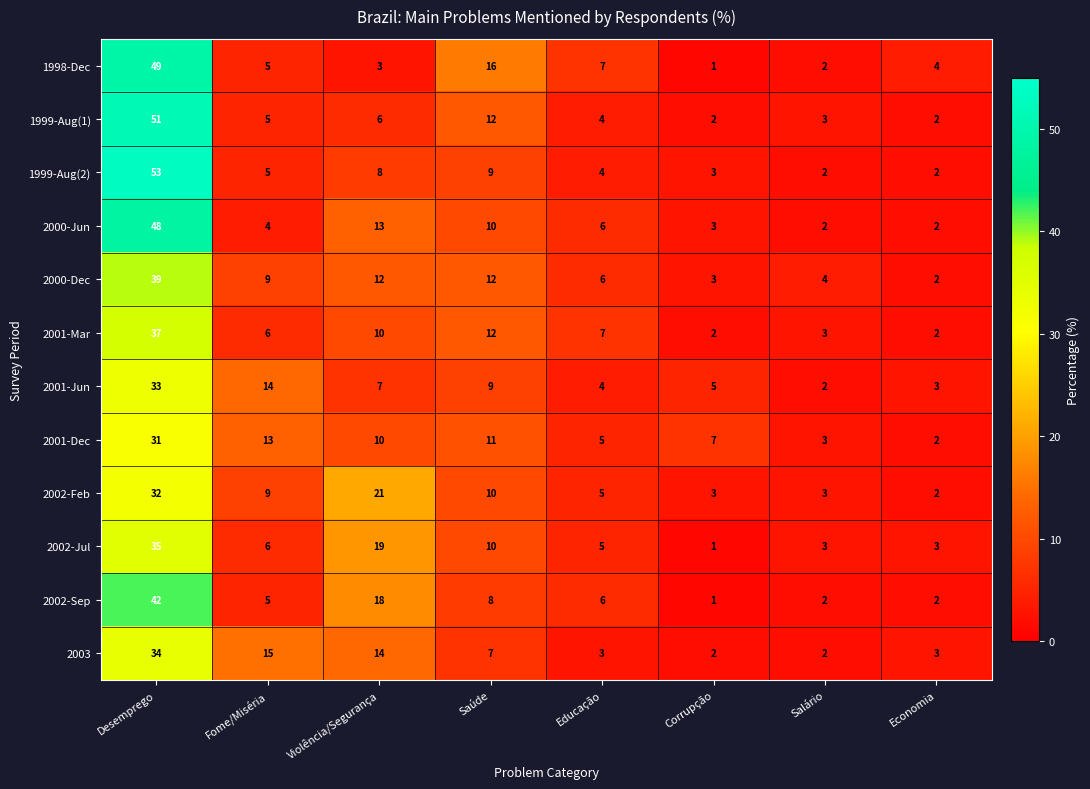

What is the average value of the 2001-Jun series?

10